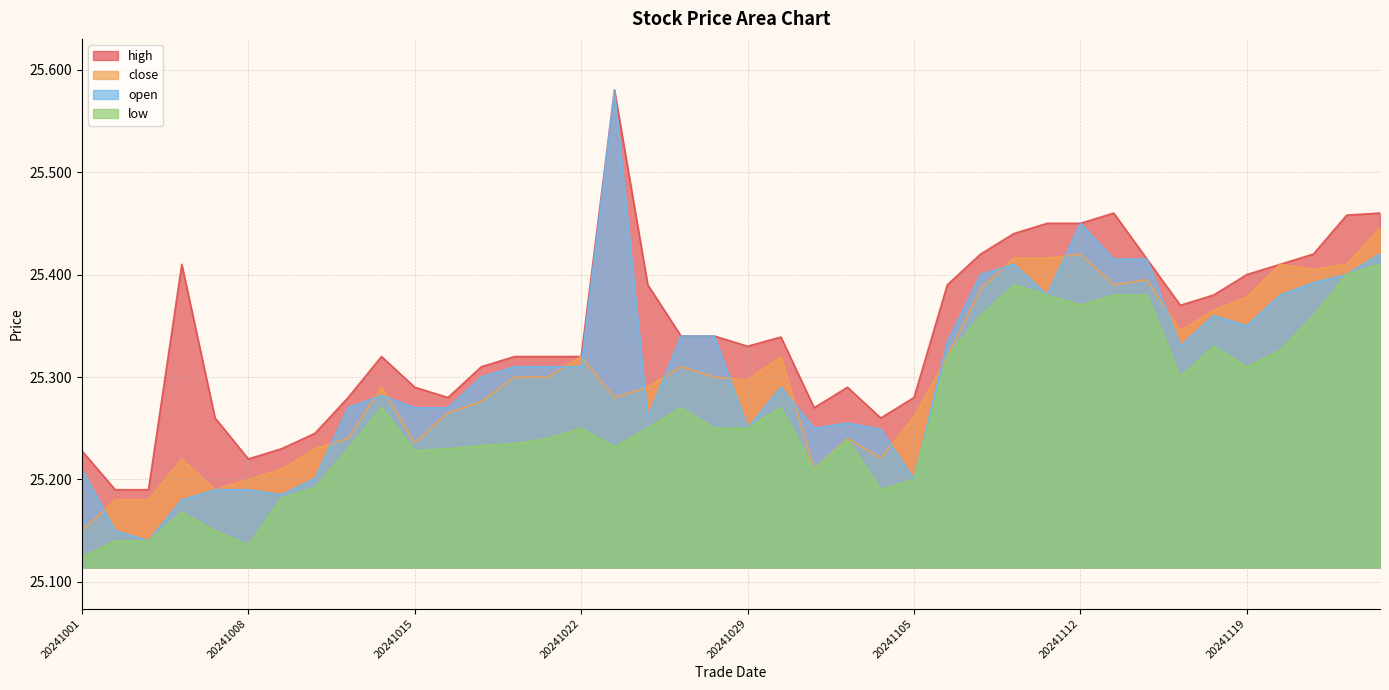

List the series in order of their peak value, highest first.

high, open, close, low